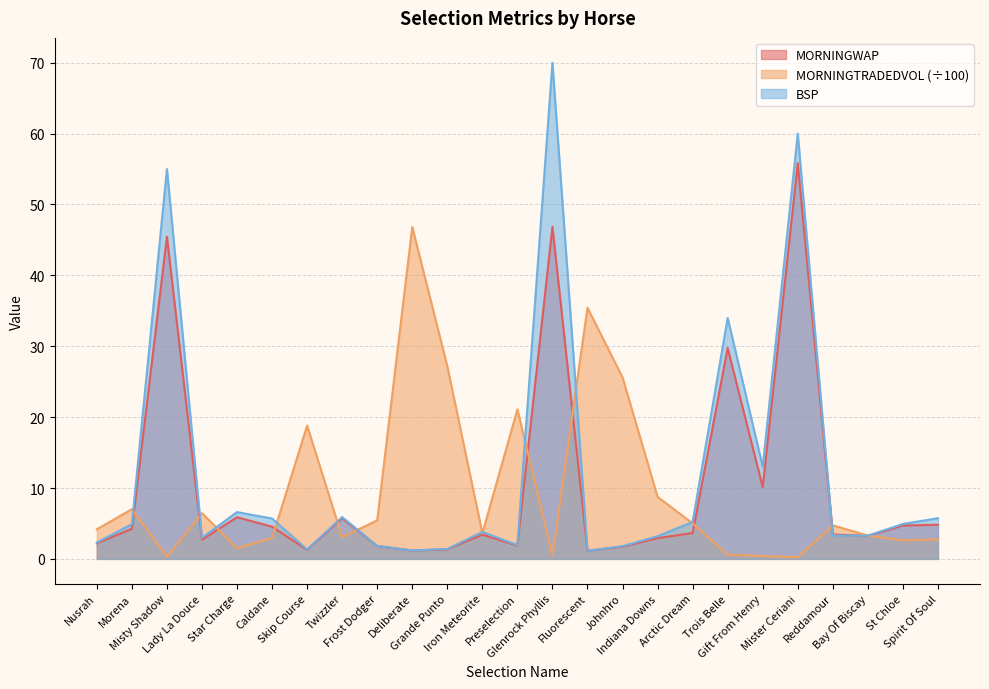

Which series has the largest range (max minus min)?

BSP